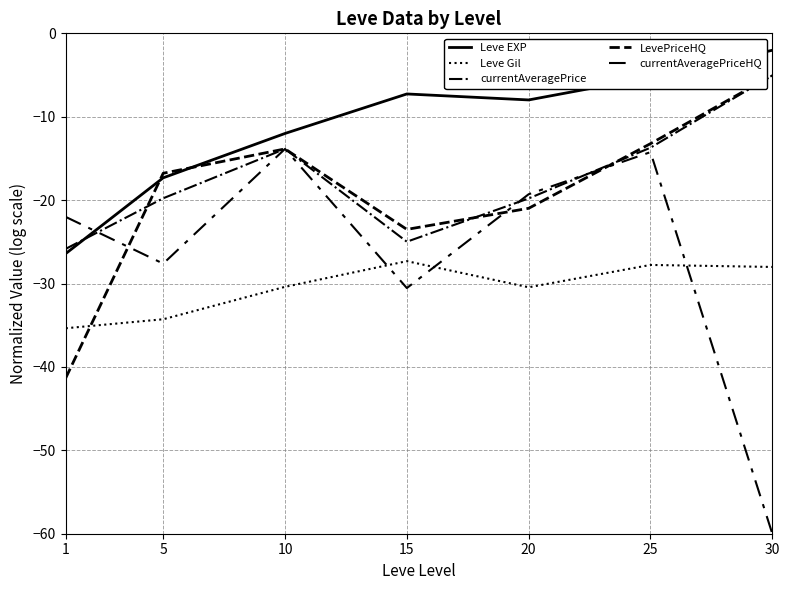

Rank the series by their maximum value, from highest to lowest.

Leve EXP, currentAveragePrice, LevePriceHQ, currentAveragePriceHQ, Leve Gil